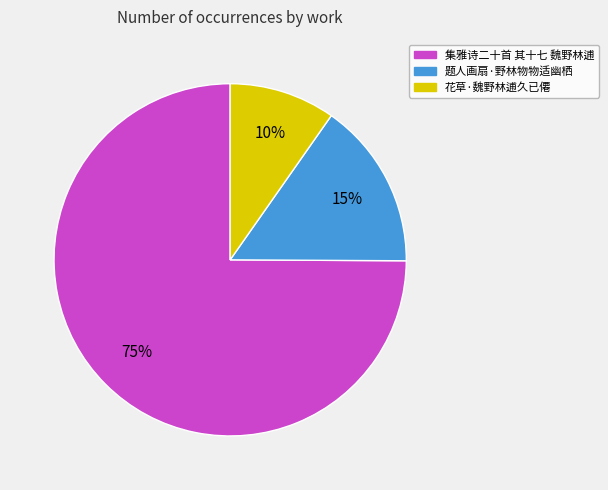

To the nearest percent, what is the average slice percentage?

33%